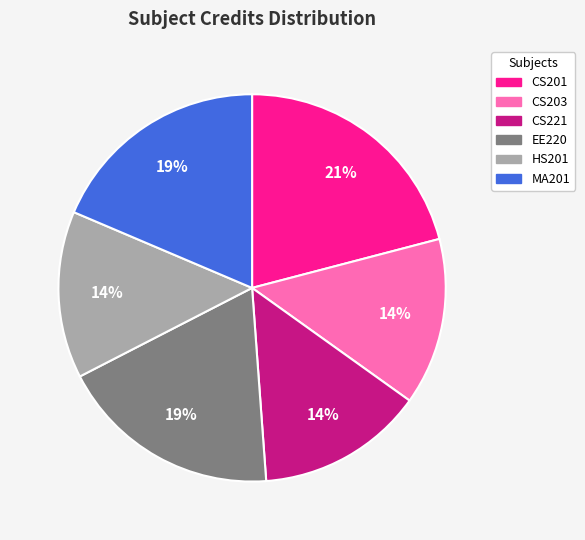

To the nearest percent, what is the average slice percentage?

17%